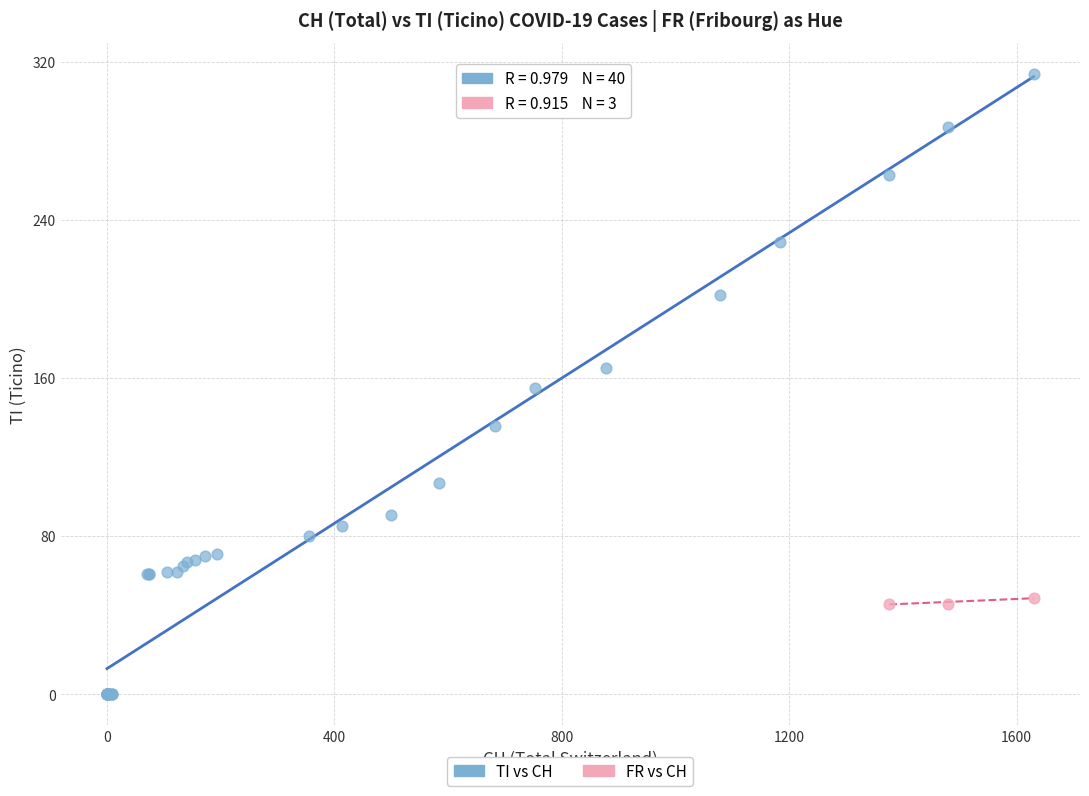

Which series contains the lowest Y value?

TI vs CH